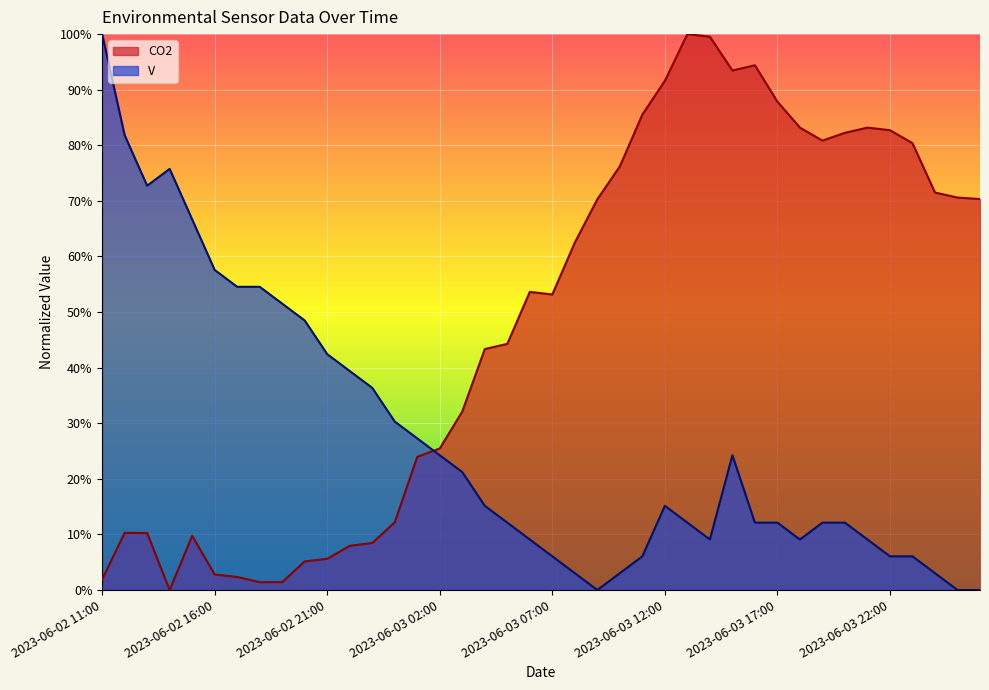

Is it true that V equals 1.1 at 2023-06-02 13:00?

False